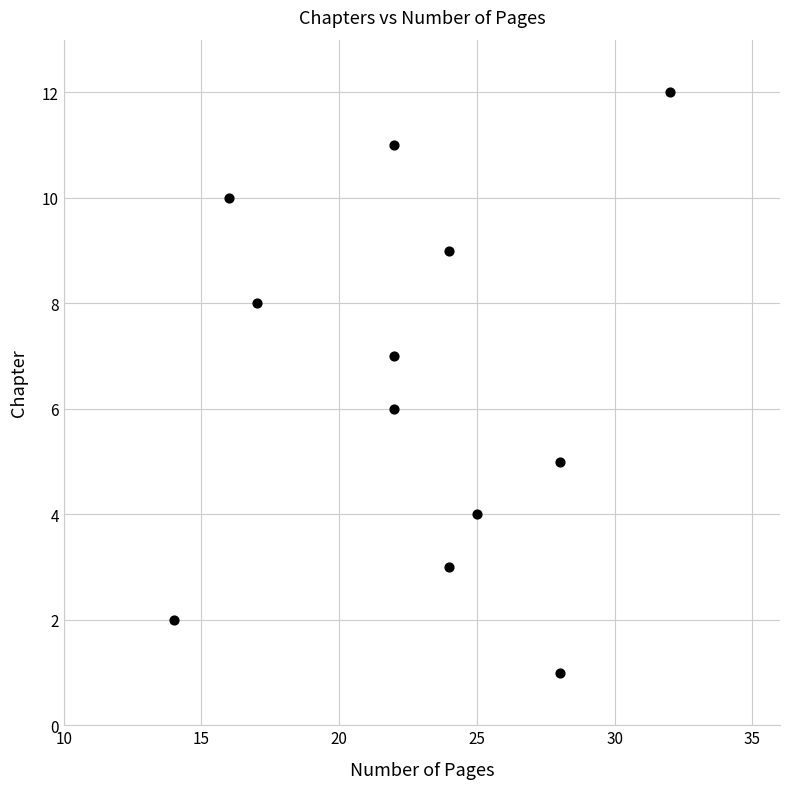

What is the average X value?

23